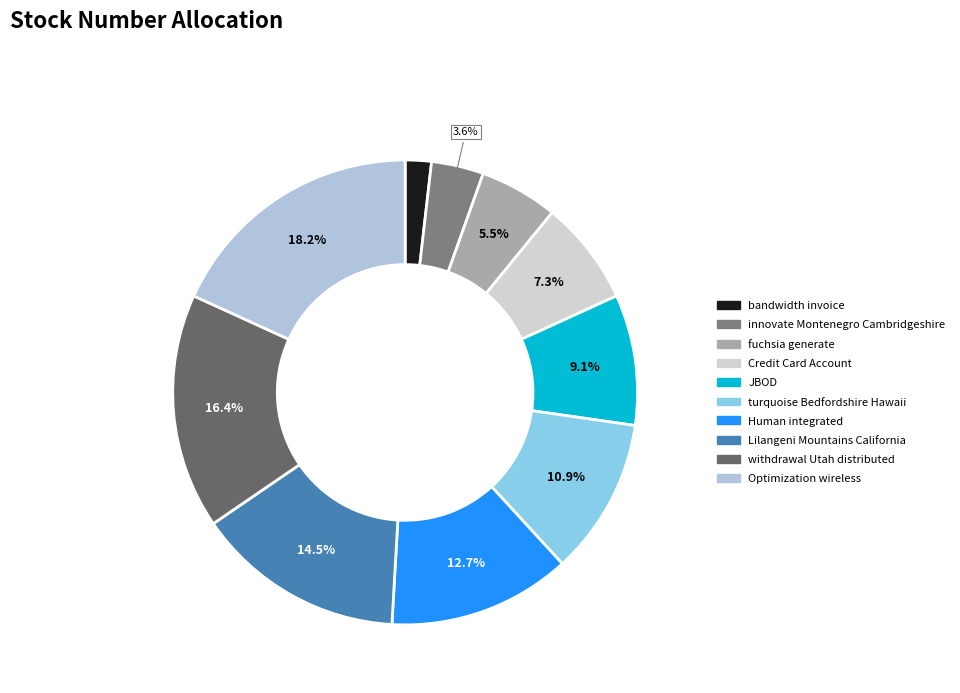

What is the ratio of the value at innovate Montenegro Cambridgeshire to the value at turquoise Bedfordshire Hawaii?

0.3